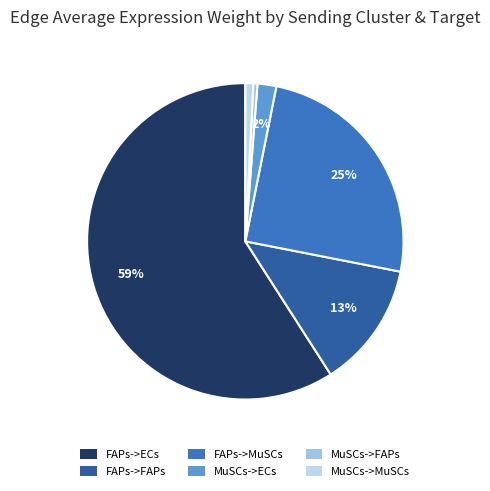

Count the number of slices in the pie.

6